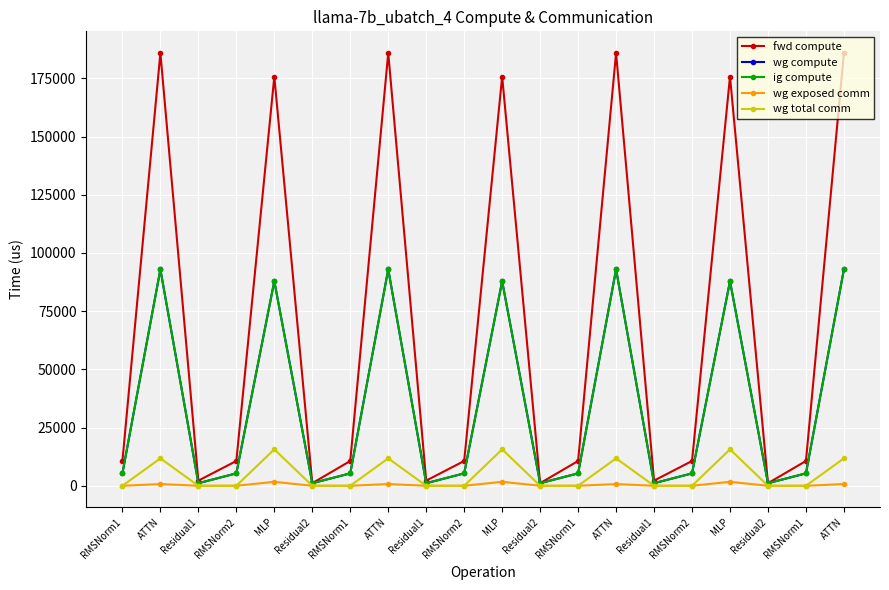

Reading left to right, extract all data points from this chart.

fwd compute: RMSNorm1=10649.6	ATTN=185925.6	Residual1=2211.8	RMSNorm2=10649.6	MLP=175800.3	Residual2=1105.9	RMSNorm1=10649.6	ATTN=185925.6	Residual1=2211.8	RMSNorm2=10649.6	MLP=175800.3	Residual2=1105.9	RMSNorm1=10649.6	ATTN=185925.6	Residual1=2211.8	RMSNorm2=10649.6	MLP=175800.3	Residual2=1105.9	RMSNorm1=10649.6	ATTN=185925.6
wg compute: RMSNorm1=5324.8	ATTN=92962.8	Residual1=1105.9	RMSNorm2=5324.8	MLP=87900.2	Residual2=1105.9	RMSNorm1=5324.8	ATTN=92962.8	Residual1=1105.9	RMSNorm2=5324.8	MLP=87900.2	Residual2=1105.9	RMSNorm1=5324.8	ATTN=92962.8	Residual1=1105.9	RMSNorm2=5324.8	MLP=87900.2	Residual2=1105.9	RMSNorm1=5324.8	ATTN=92962.8
ig compute: RMSNorm1=5324.8	ATTN=92962.8	Residual1=1105.9	RMSNorm2=5324.8	MLP=87900.2	Residual2=1105.9	RMSNorm1=5324.8	ATTN=92962.8	Residual1=1105.9	RMSNorm2=5324.8	MLP=87900.2	Residual2=1105.9	RMSNorm1=5324.8	ATTN=92962.8	Residual1=1105.9	RMSNorm2=5324.8	MLP=87900.2	Residual2=1105.9	RMSNorm1=5324.8	ATTN=92962.8
wg exposed comm: RMSNorm1=0.0	ATTN=731.7	Residual1=0.0	RMSNorm2=0.0	MLP=1698.1	Residual2=0.0	RMSNorm1=0.0	ATTN=731.7	Residual1=0.0	RMSNorm2=0.0	MLP=1698.1	Residual2=0.0	RMSNorm1=0.0	ATTN=731.7	Residual1=0.0	RMSNorm2=0.0	MLP=1698.1	Residual2=0.0	RMSNorm1=0.0	ATTN=731.7
wg total comm: RMSNorm1=0.0	ATTN=11780.2	Residual1=0.0	RMSNorm2=0.0	MLP=15648.0	Residual2=0.0	RMSNorm1=0.0	ATTN=11780.2	Residual1=0.0	RMSNorm2=0.0	MLP=15648.0	Residual2=0.0	RMSNorm1=0.0	ATTN=11780.2	Residual1=0.0	RMSNorm2=0.0	MLP=15648.0	Residual2=0.0	RMSNorm1=0.0	ATTN=11780.2